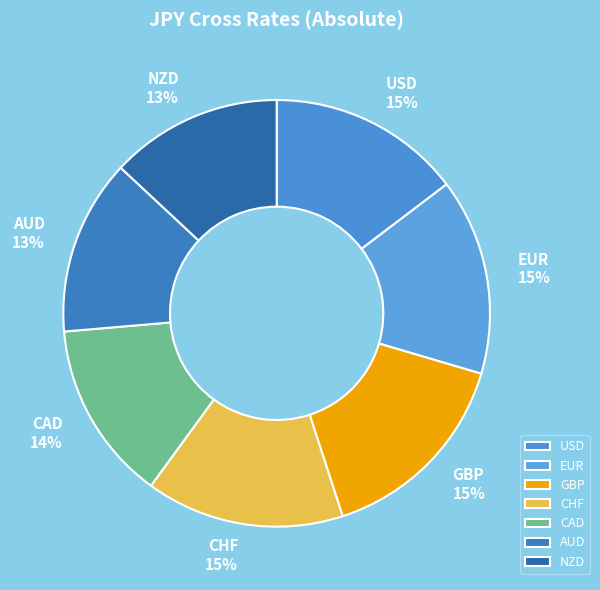

To the nearest percent, what percentage of the pie is AUD?

13%